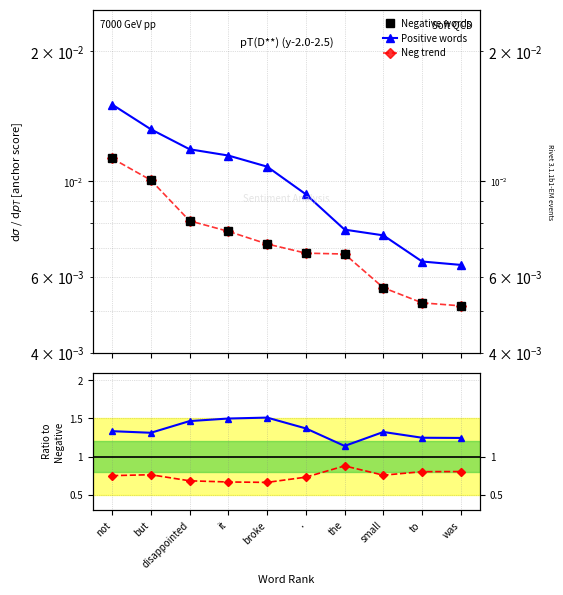

At which label does Positive words reach its peak?

not